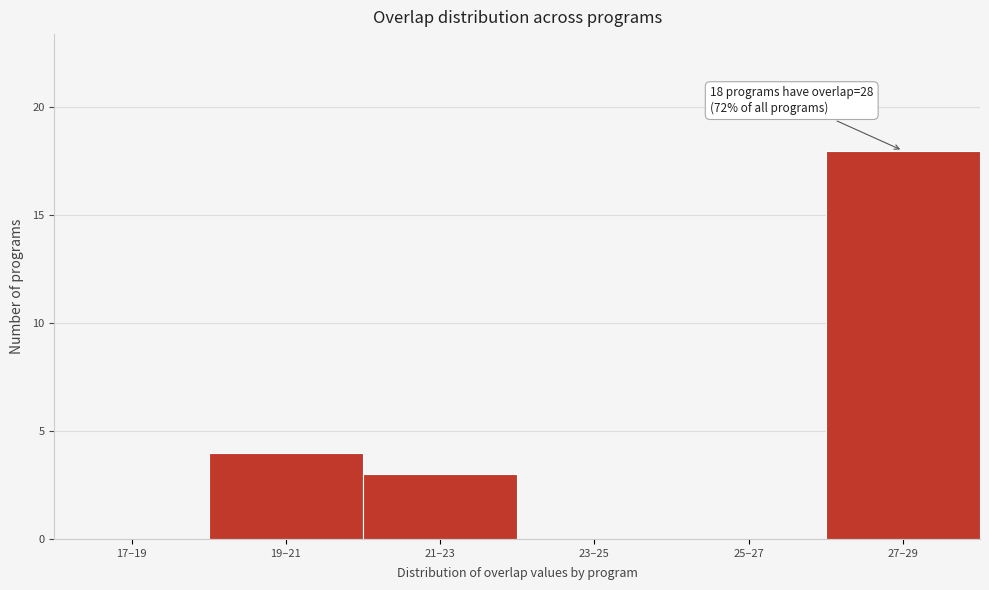

Reading left to right, what are all the values shown in this chart?

17–19=0	19–21=4	21–23=3	23–25=0	25–27=0	27–29=18